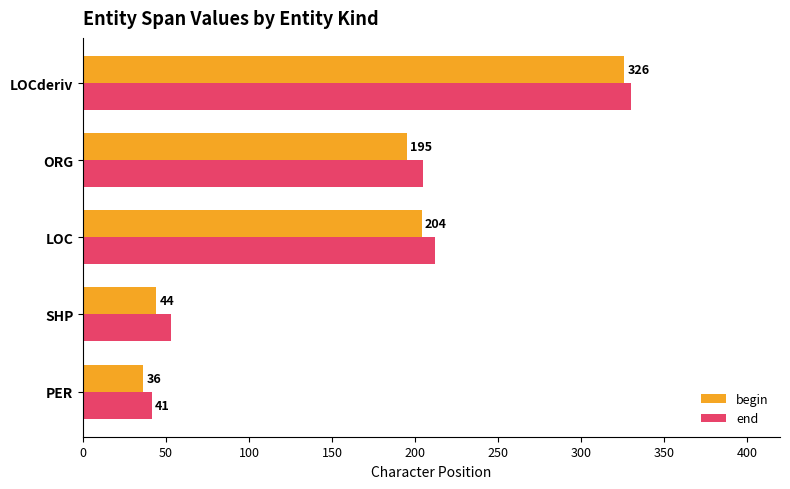

What is the difference between the highest and lowest values at ORG?

10.0